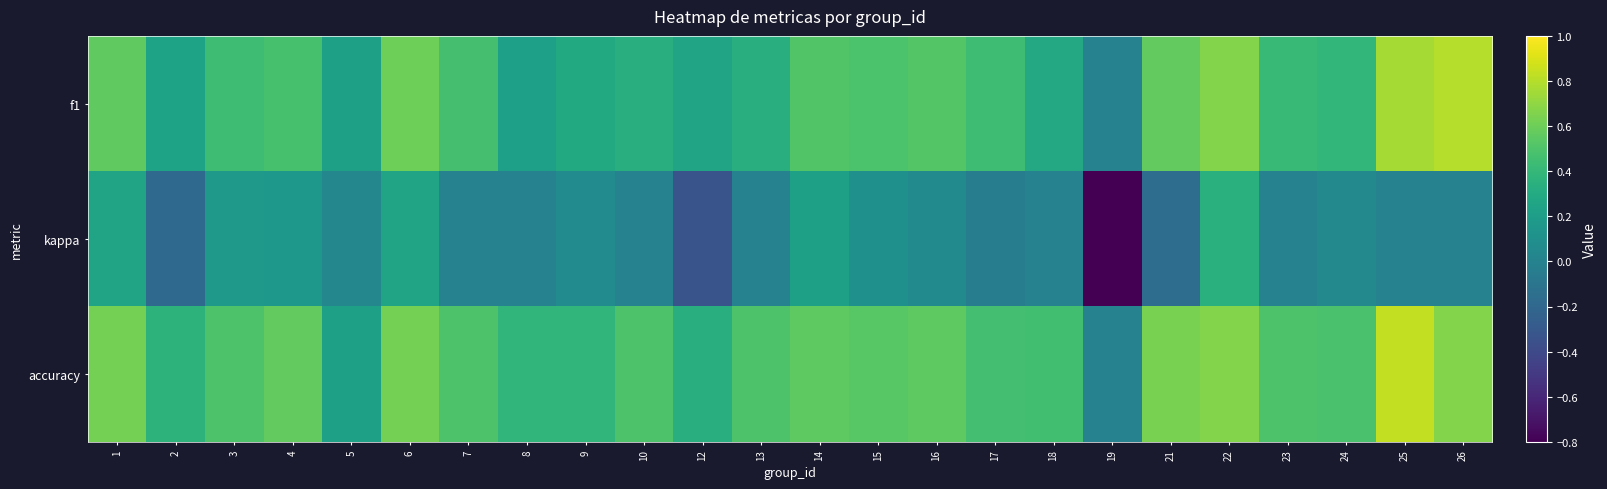

Which series has the largest total across all categories?

accuracy